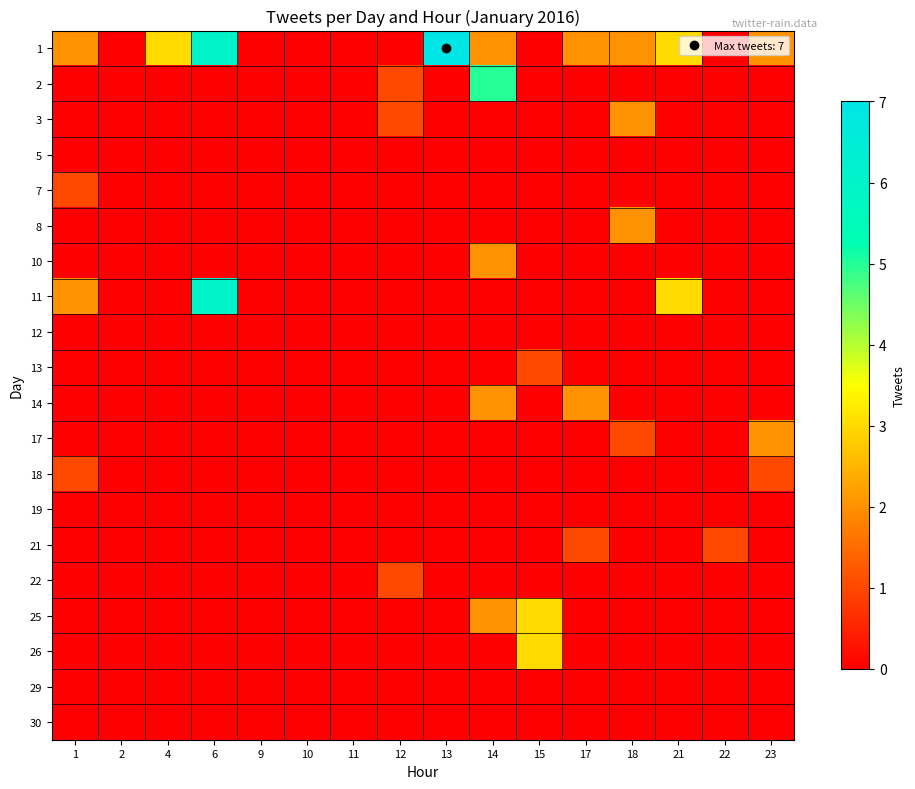

How many data points does each series have?

16